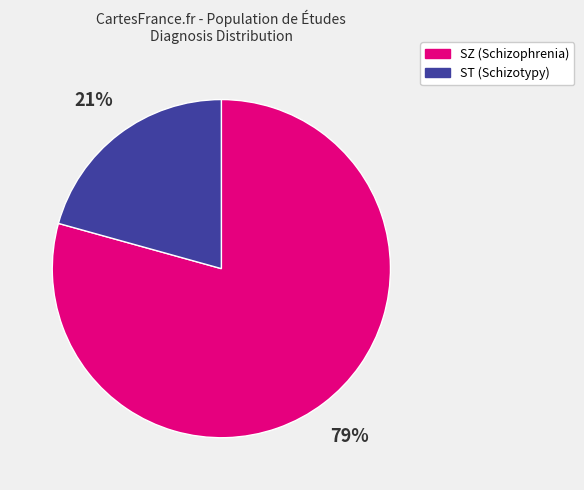

To the nearest percent, what percentage of the pie is SZ?

79%